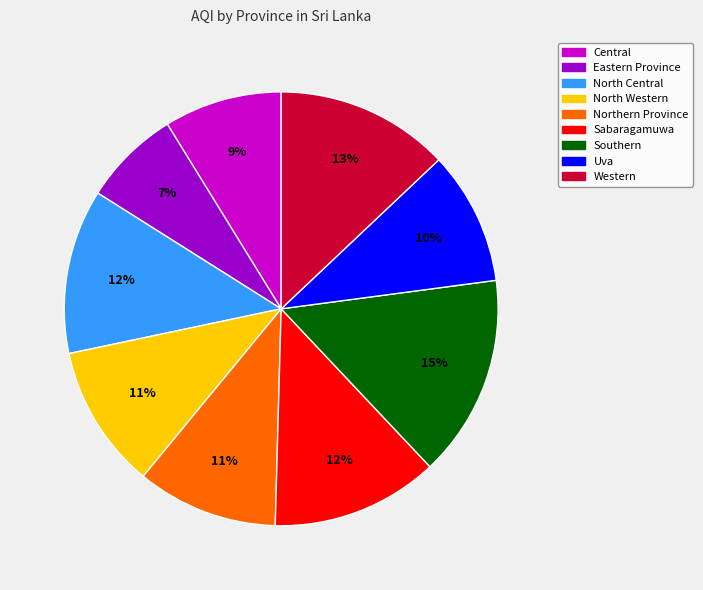

Is the sum of Western and North Western greater than half?

No